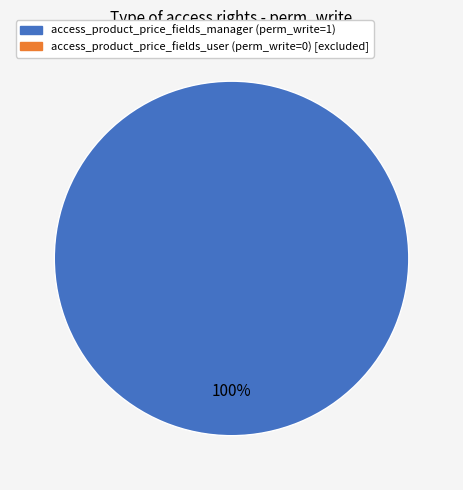

How many slices are in this pie chart?

1